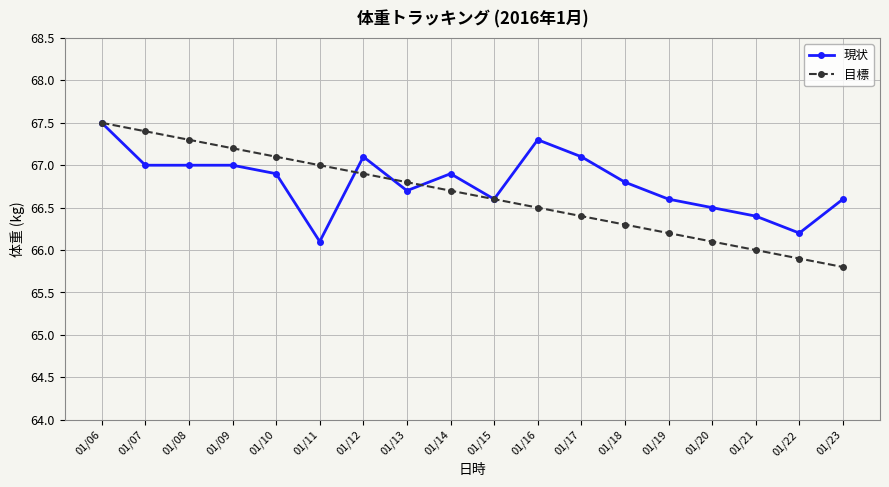

True or false: 目標 has more than 2 points higher than both neighbors.

False